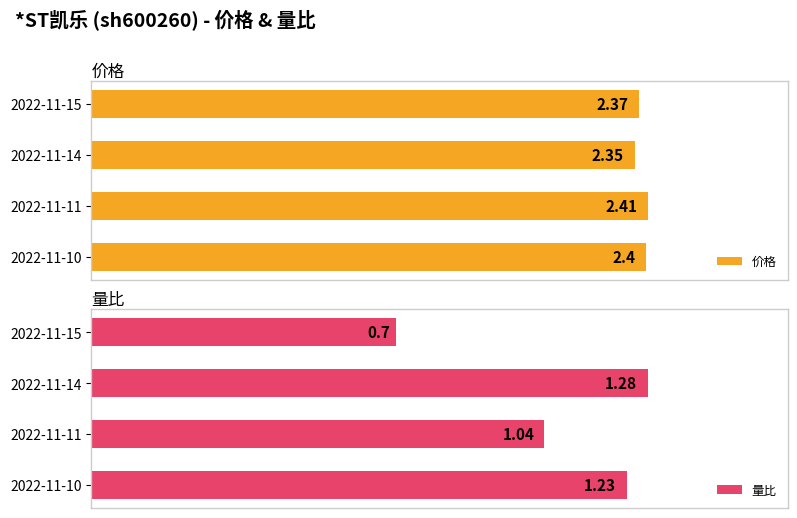

What is the smallest value displayed?

0.7